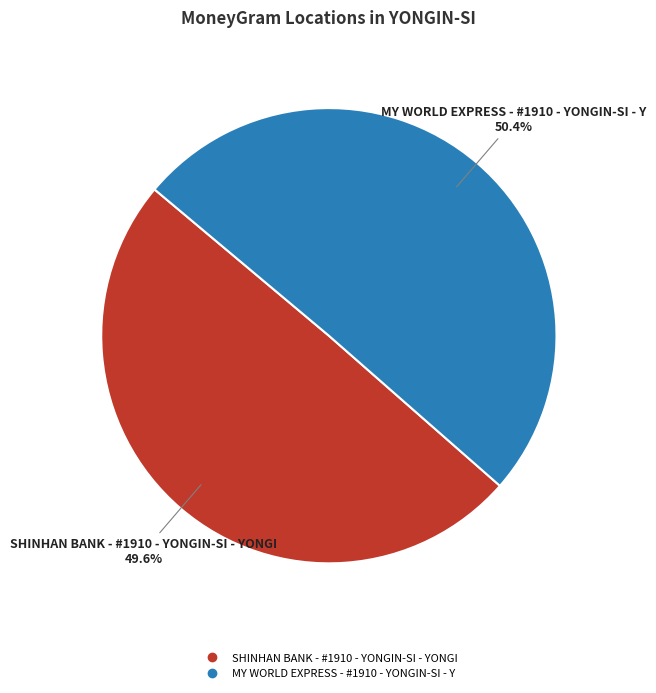

To the nearest percent, what is the difference between the largest and smallest slice percentages?

1%